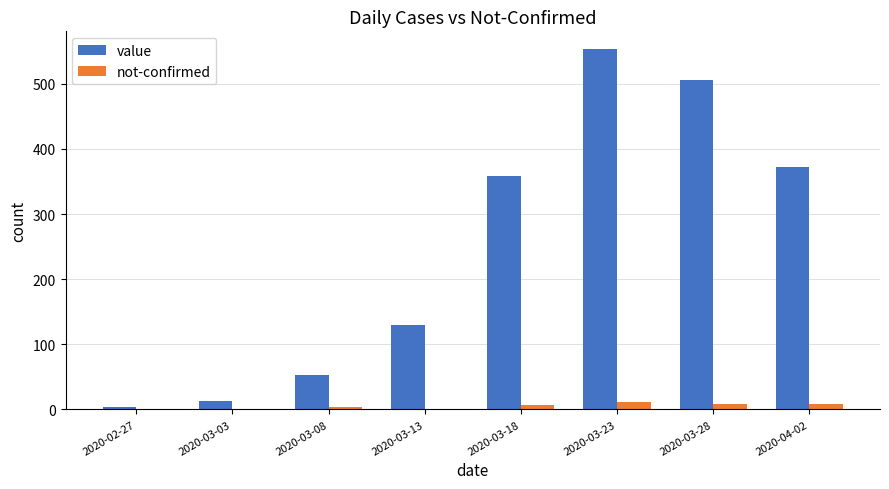

Is the value of value at 2020-03-13 greater than the value of not-confirmed at 2020-03-28?

Yes